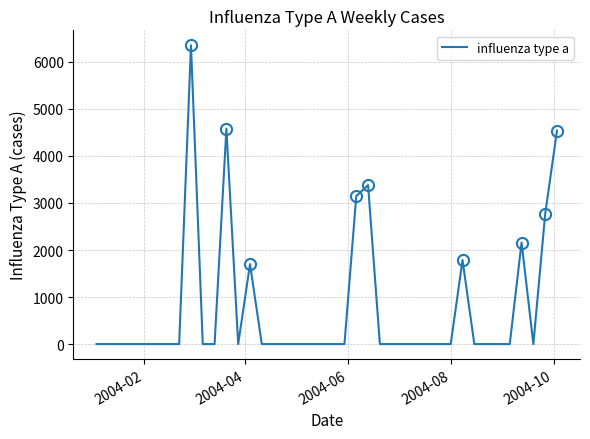

What is the difference between the maximum and minimum values?

6352.4